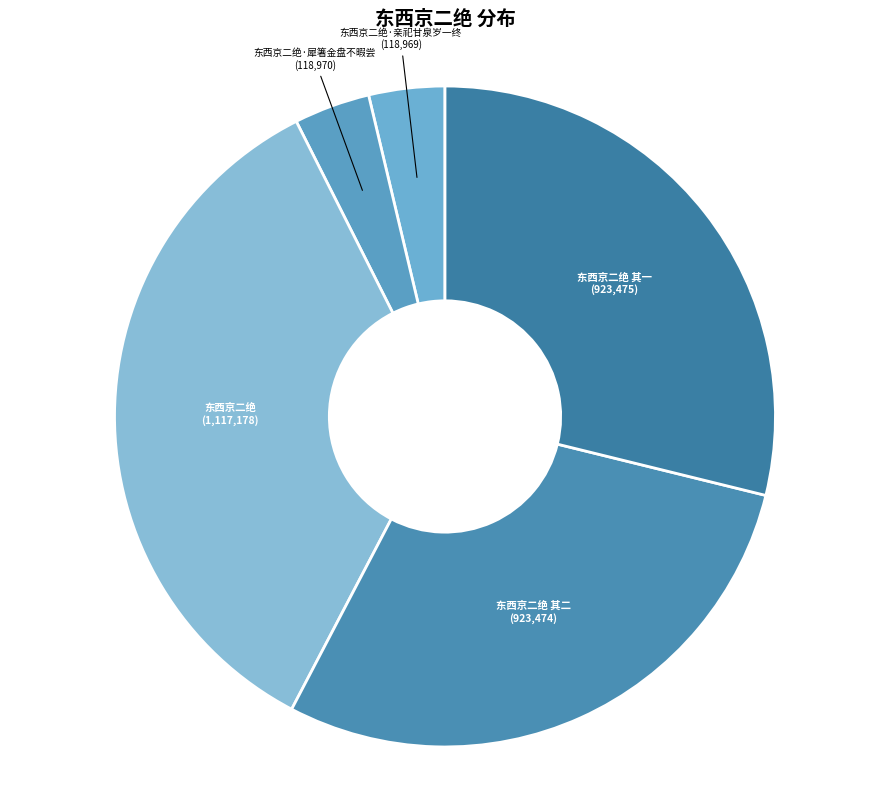

What is the largest slice in the pie chart?

东西京二绝